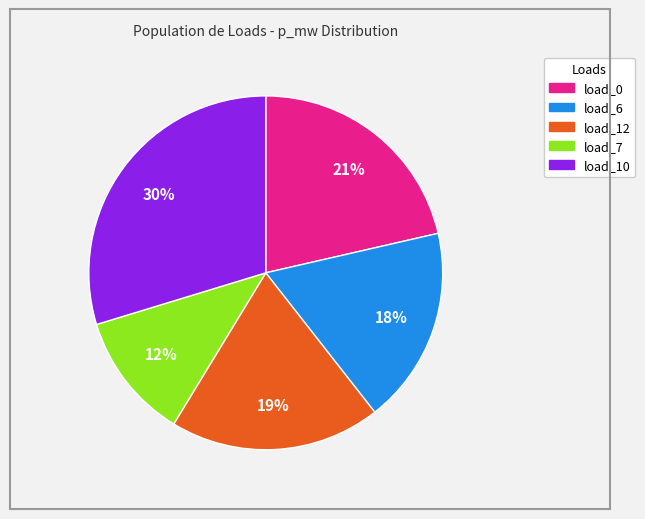

Is there any slice that represents more than half of the pie?

No